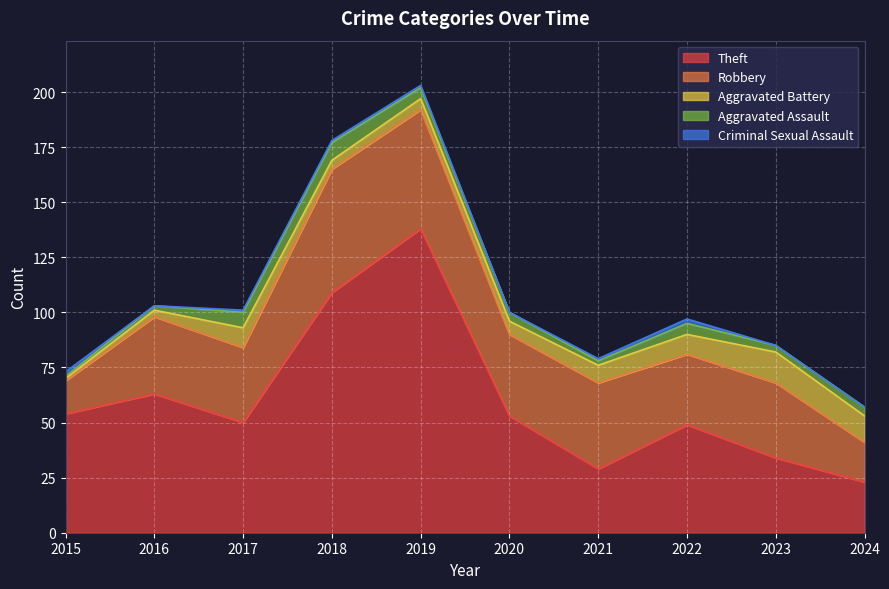

What is the difference between the maximum and minimum values in the Robbery series?

41